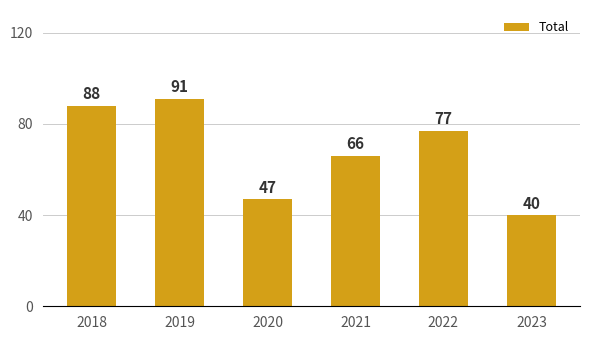

True or false: the data shows 53 at 2022.

False